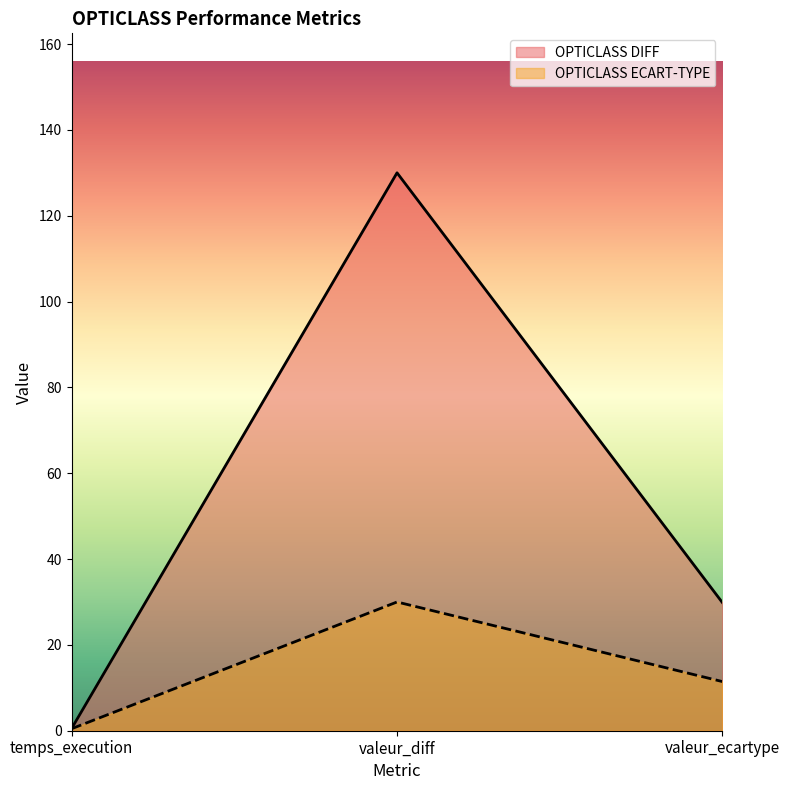

Reading right to left, transcribe all the data shown in this chart.

OPTICLASS DIFF: valeur_ecartype=29.8	valeur_diff=130.0	temps_execution=0.5
OPTICLASS ECART-TYPE: valeur_ecartype=11.4	valeur_diff=30.0	temps_execution=0.5